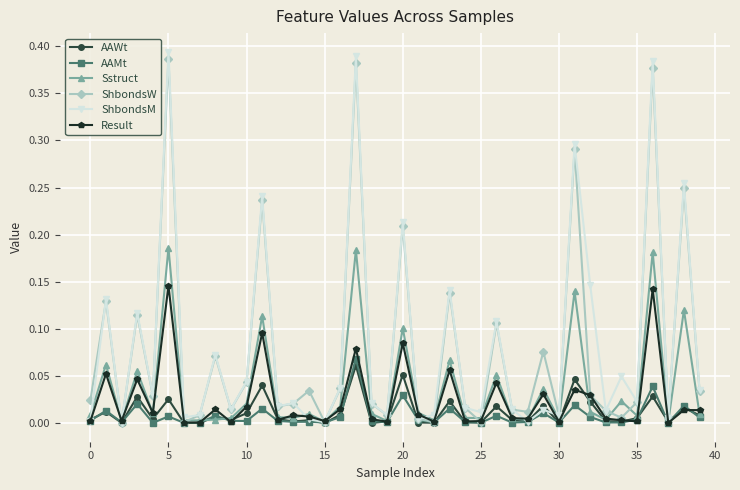

Which series has the widest spread of values?

ShbondsM